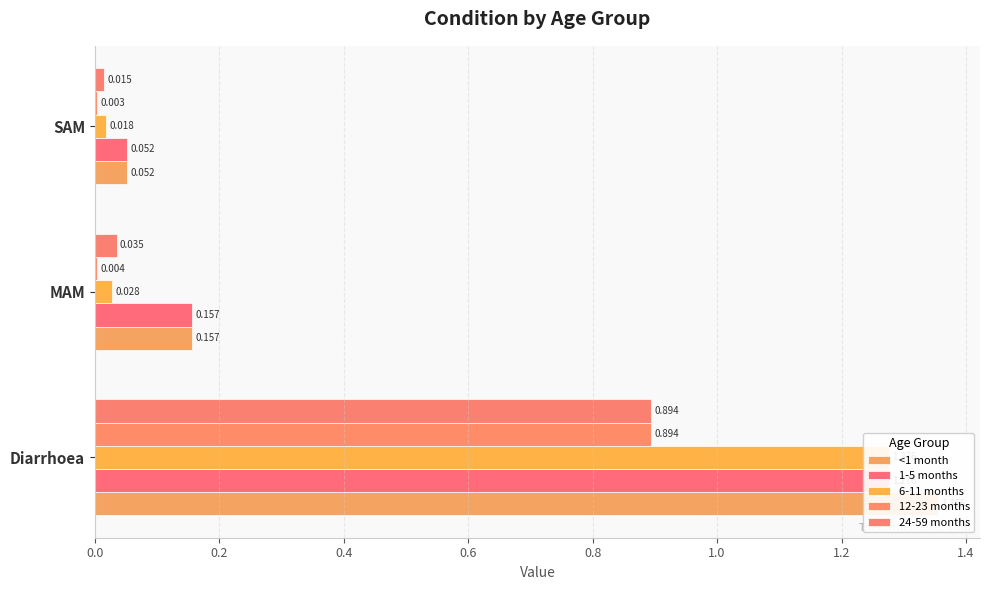

Is the value of 1-5 months at SAM greater than the value of <1 month at MAM?

No